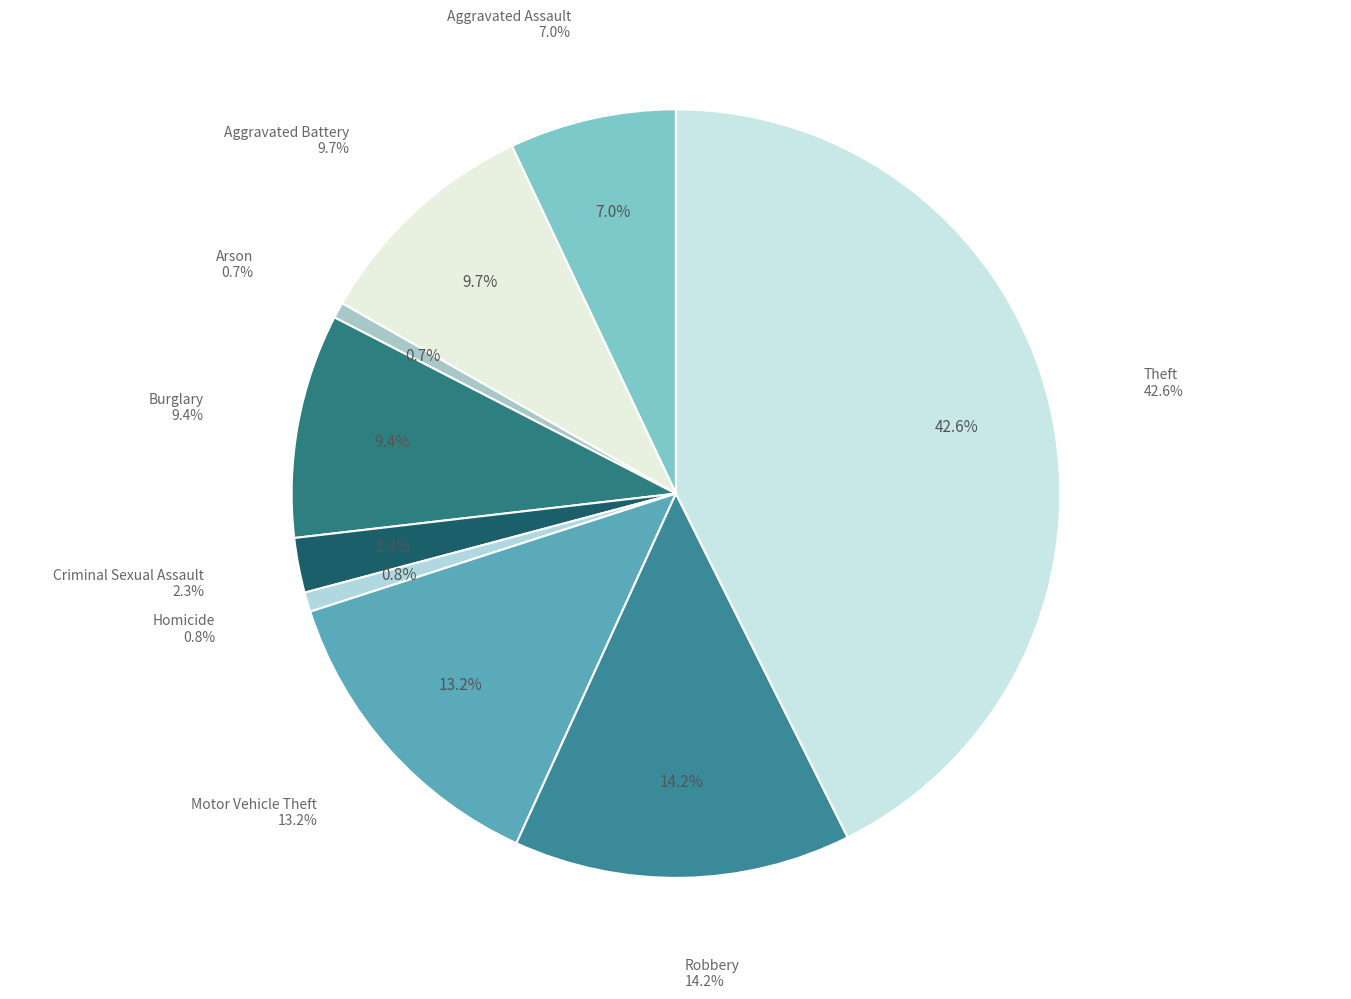

Is there a majority slice in this chart?

No